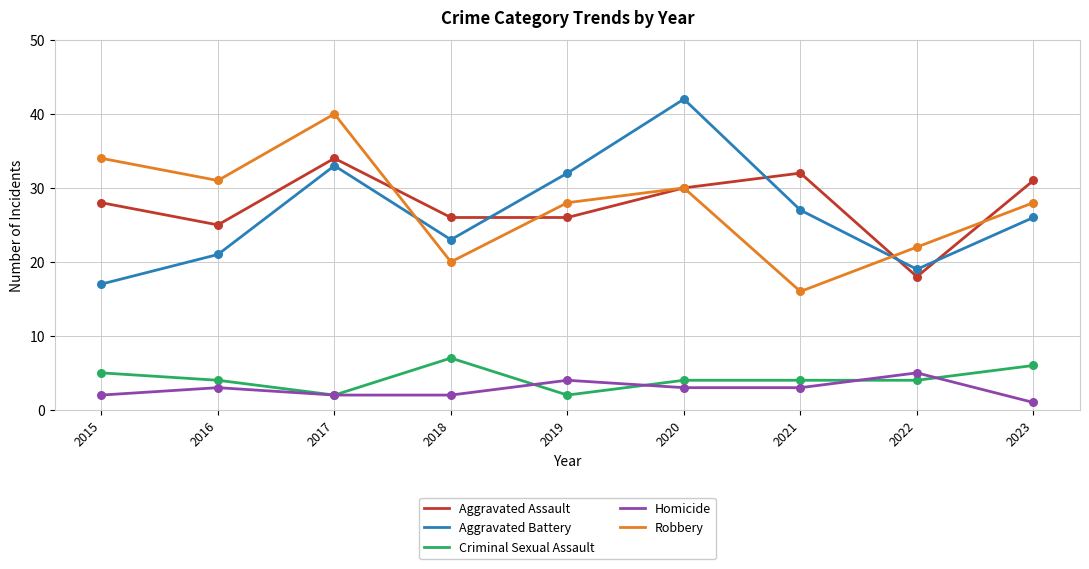

Is the value of Aggravated Assault at 2016 greater than the value of Criminal Sexual Assault at 2021?

Yes